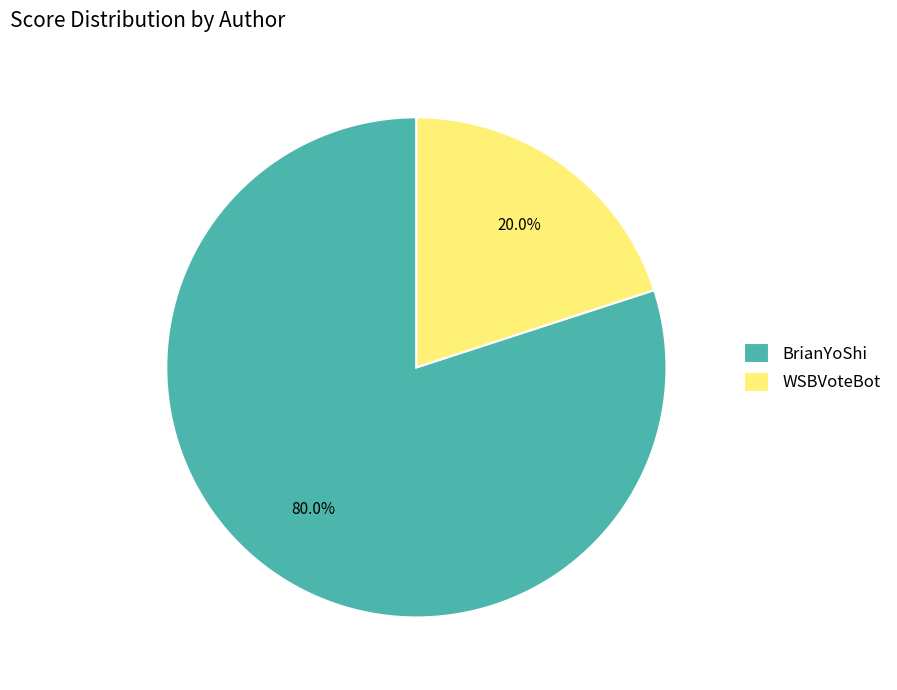

To the nearest percent, what portion does WSBVoteBot represent?

20%